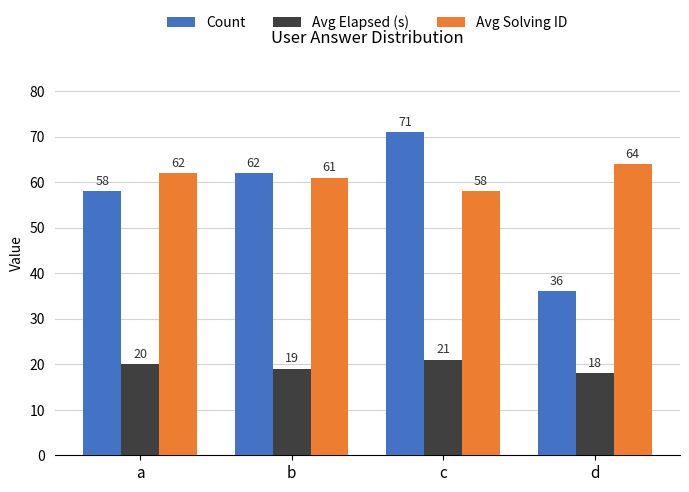

Reading left to right, transcribe all the data shown in this chart.

Count: a=58	b=62	c=71	d=36
Avg Elapsed (s): a=20	b=19	c=21	d=18
Avg Solving ID: a=62	b=61	c=58	d=64